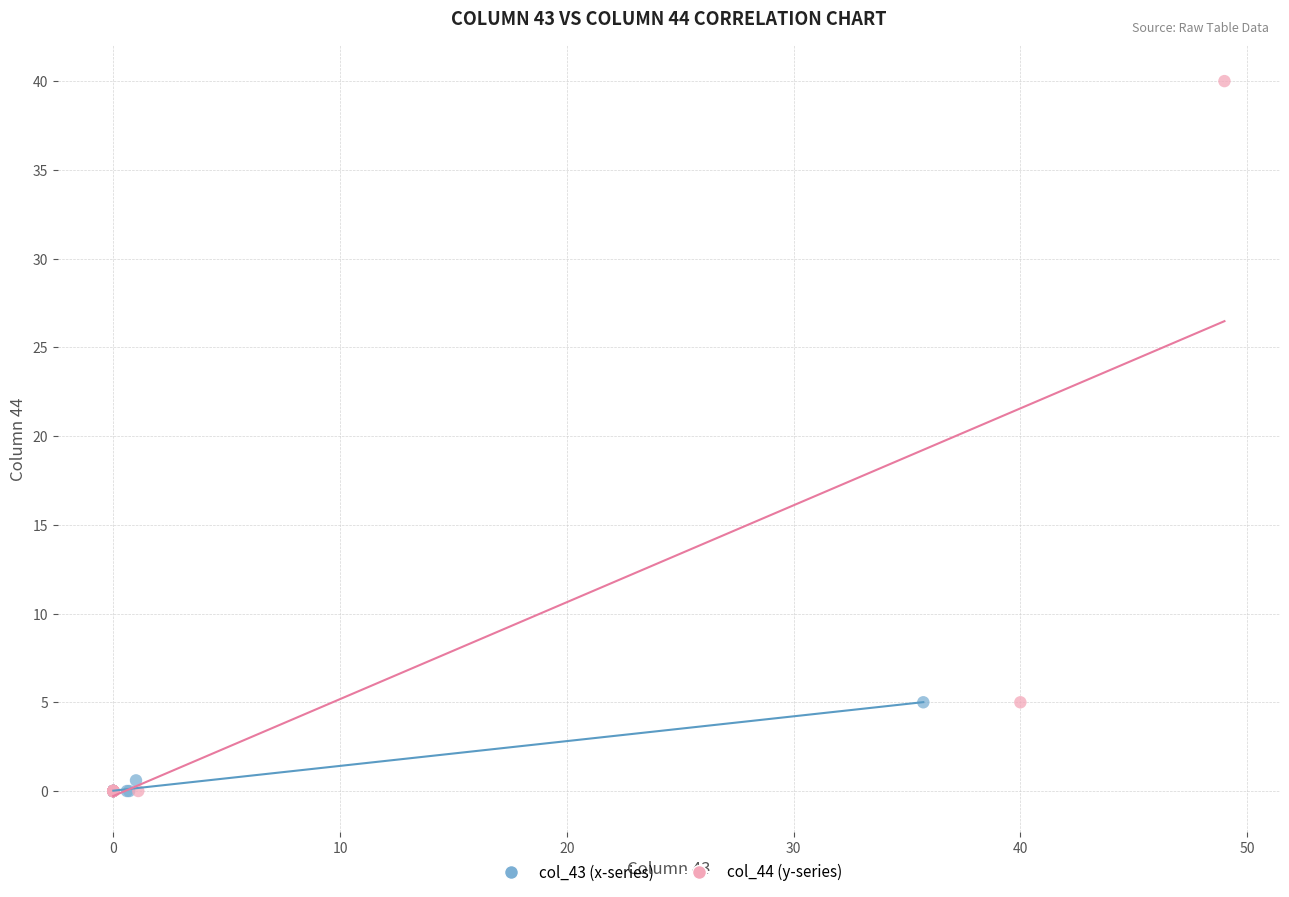

Which series has the largest Y range (max minus min)?

col_44 (y-series)